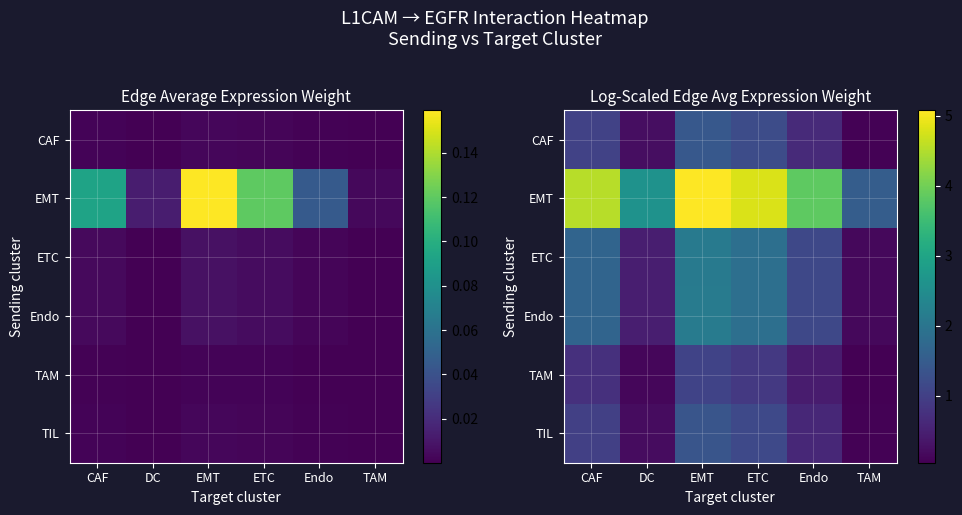

Is the value of TAM at Endo greater than the value of TIL at DC?

Yes